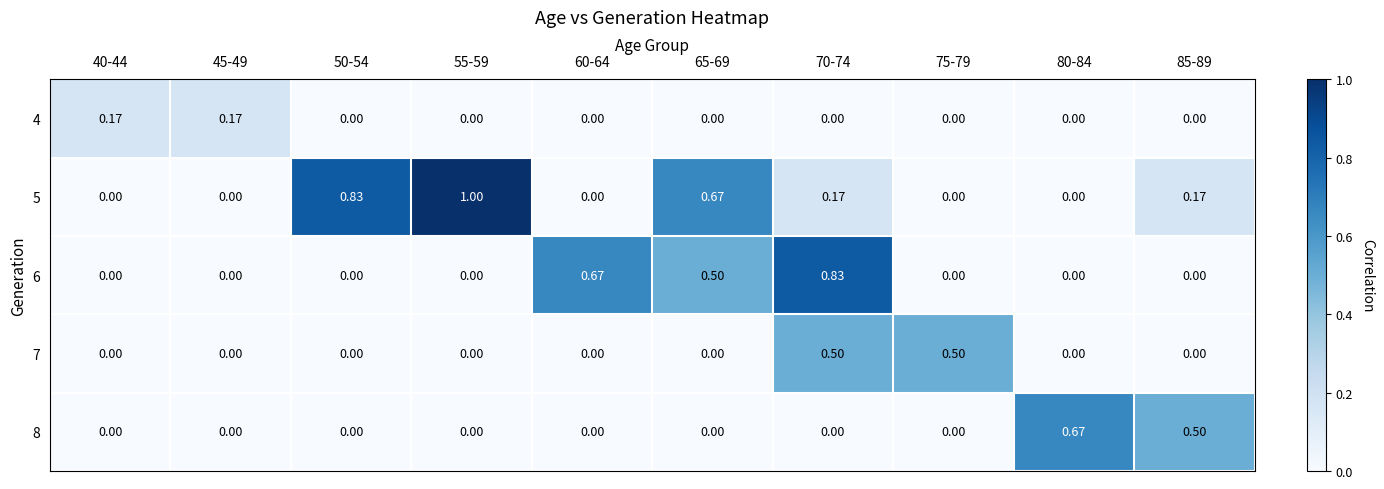

Is the value of 5 at 65-69 greater than the value of 8 at 65-69?

Yes